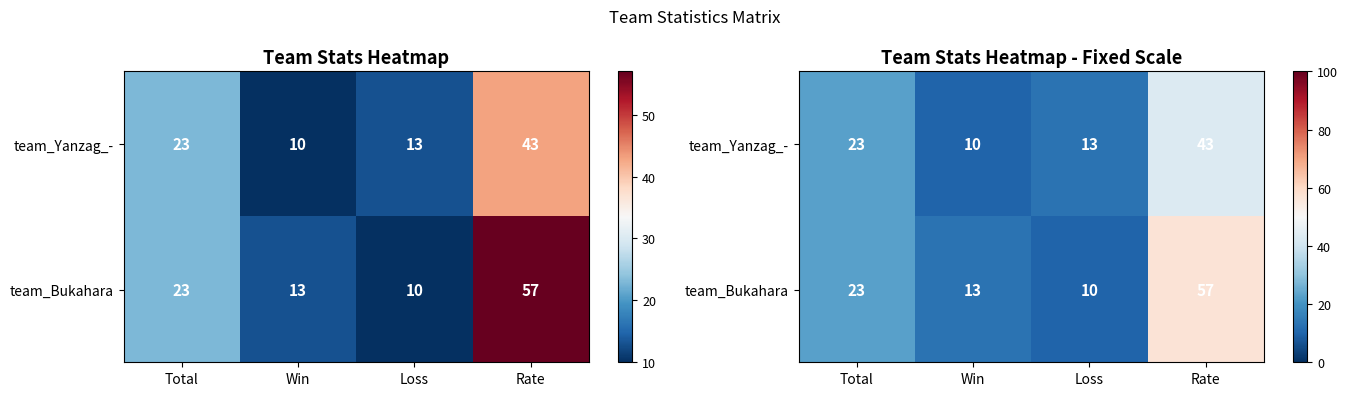

Is it true that team_Bukahara equals 27 at Rate?

False